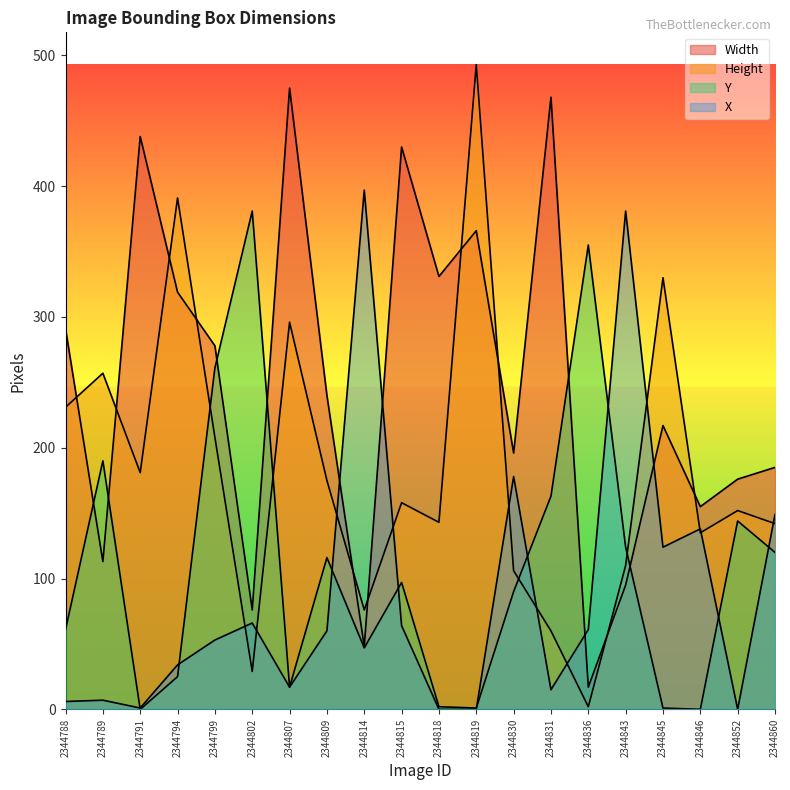

Where is the first local minimum for Y?

2344791